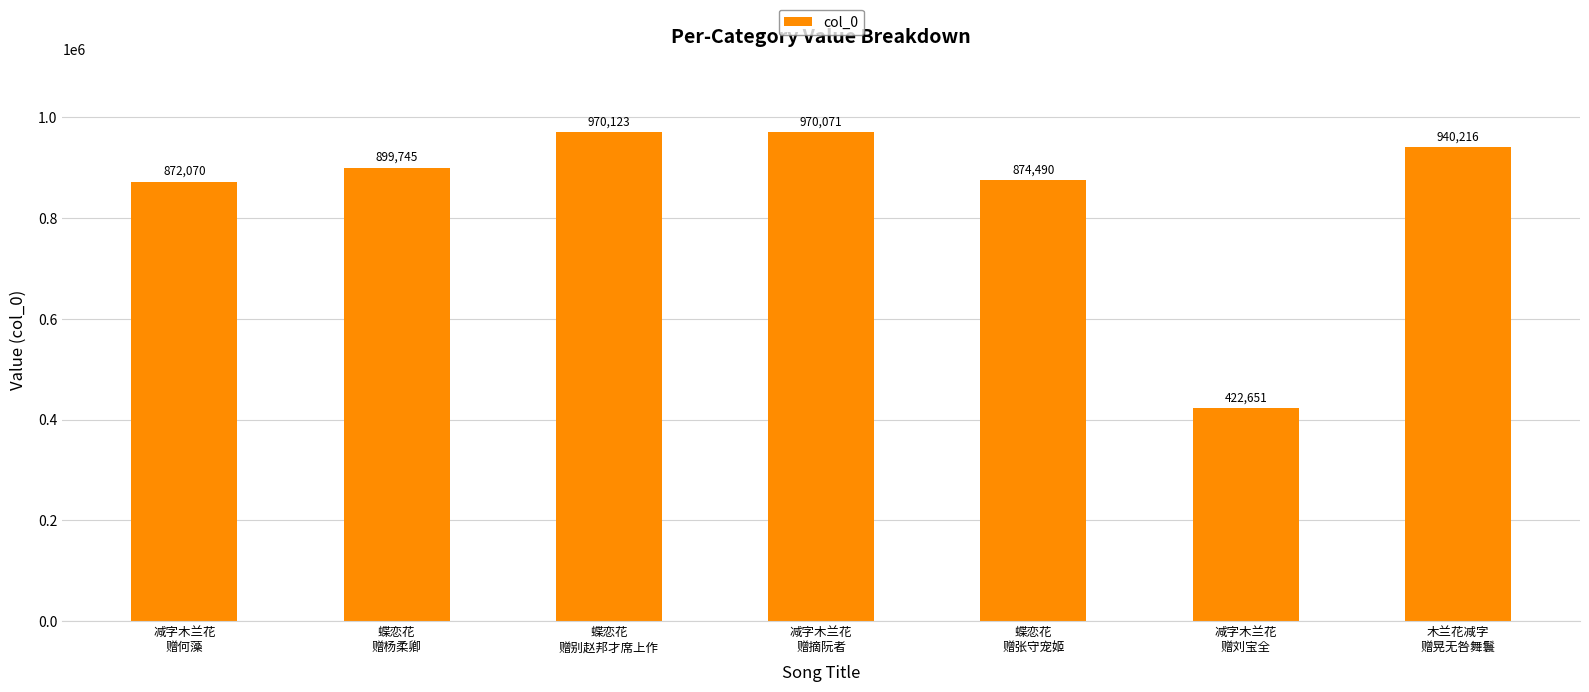

What position from the left is 减字木兰花
赠刘宝全?

6